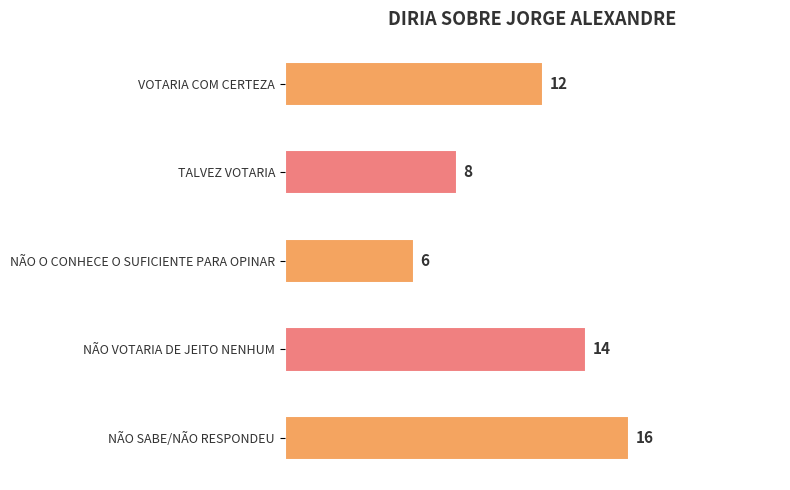

How many bars are there in total?

5